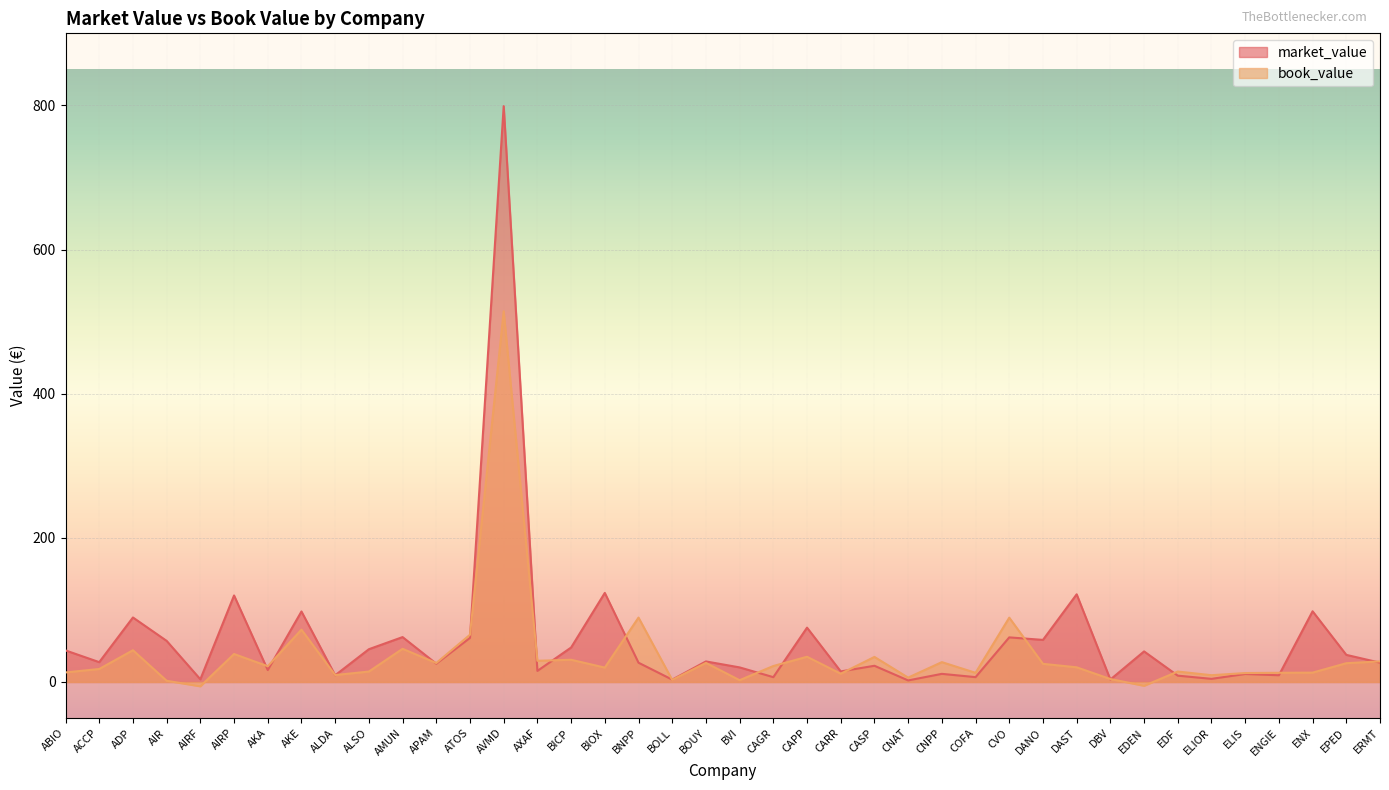

At ENX, list the series in order from smallest to largest.

book_value, market_value